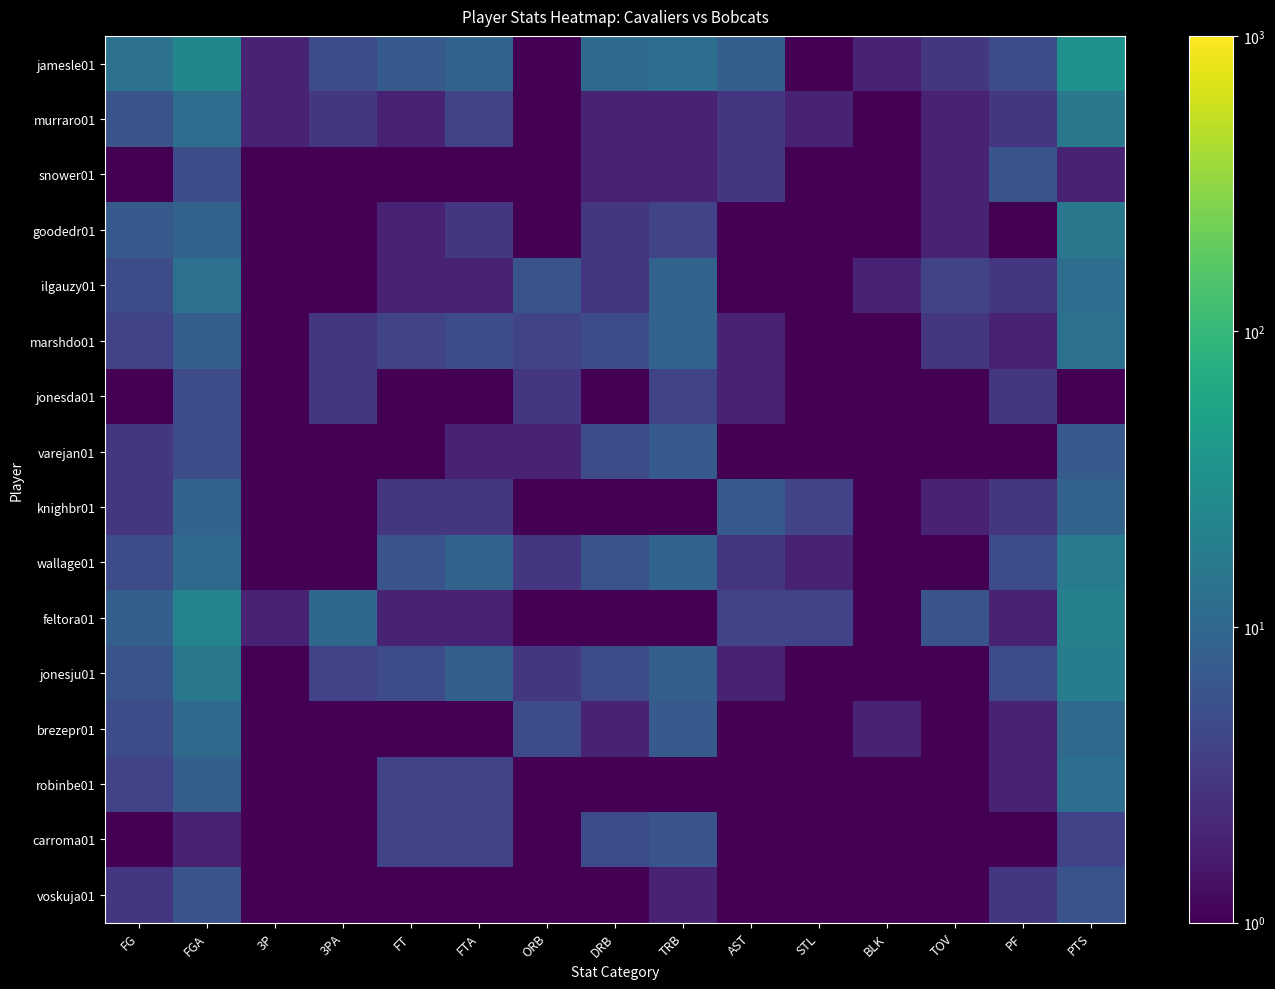

Count the number of categories in the chart.

15